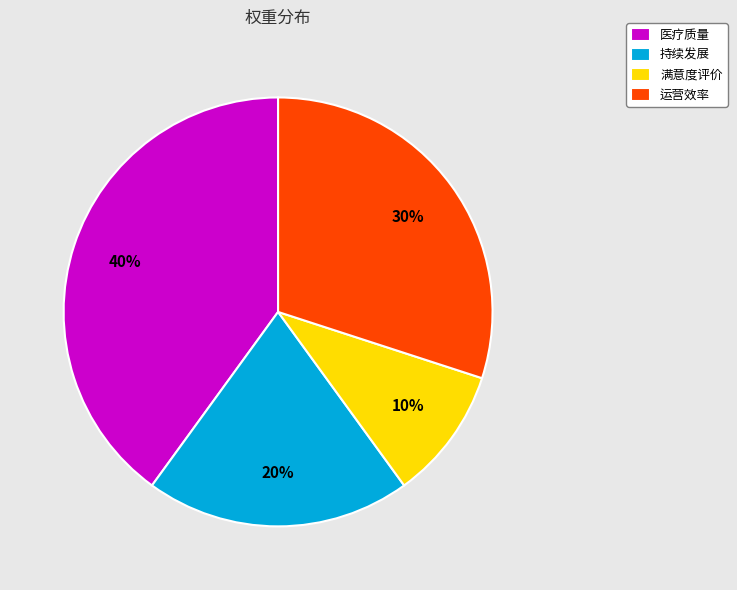

Is the sum of 满意度评价 and 持续发展 greater than half?

No